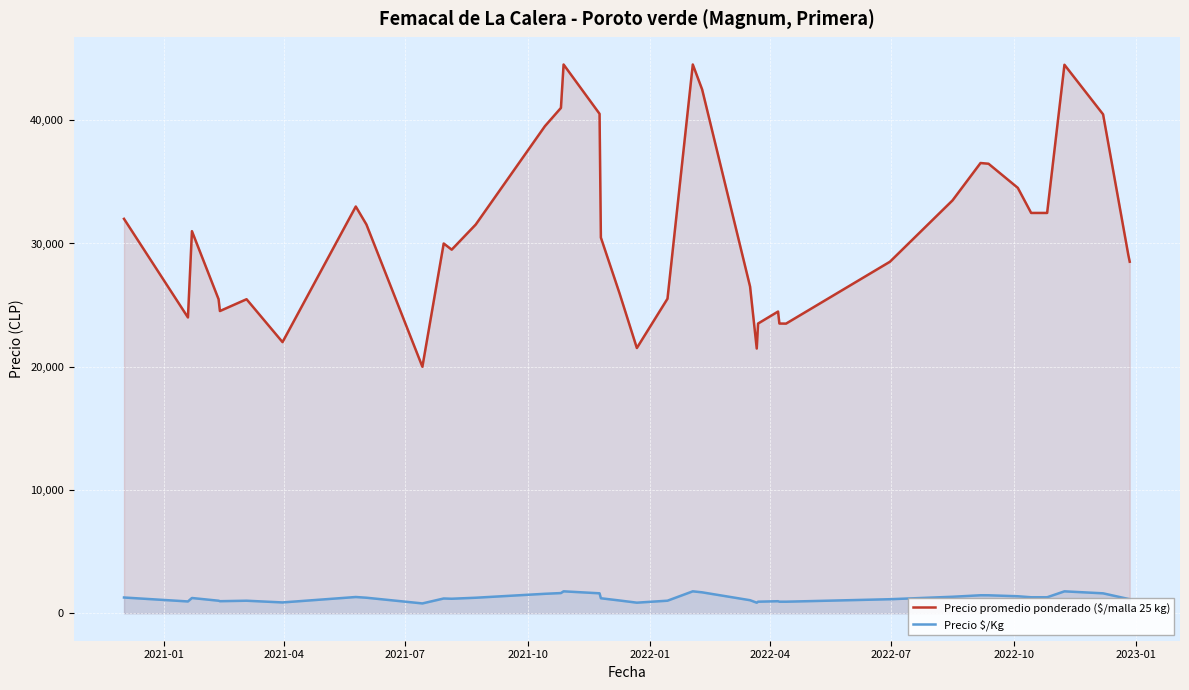

What is the difference between the maximum and minimum values in the Precio promedio ponderado ($/malla 25 kg) series?

24521